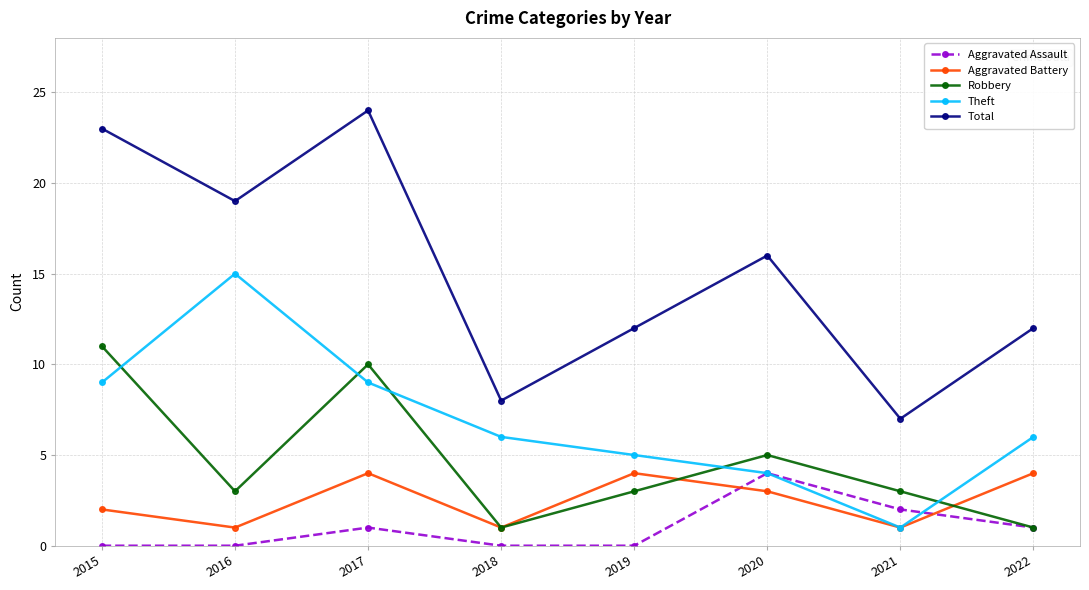

Where is Aggravated Battery nearest to the value 2?

2015